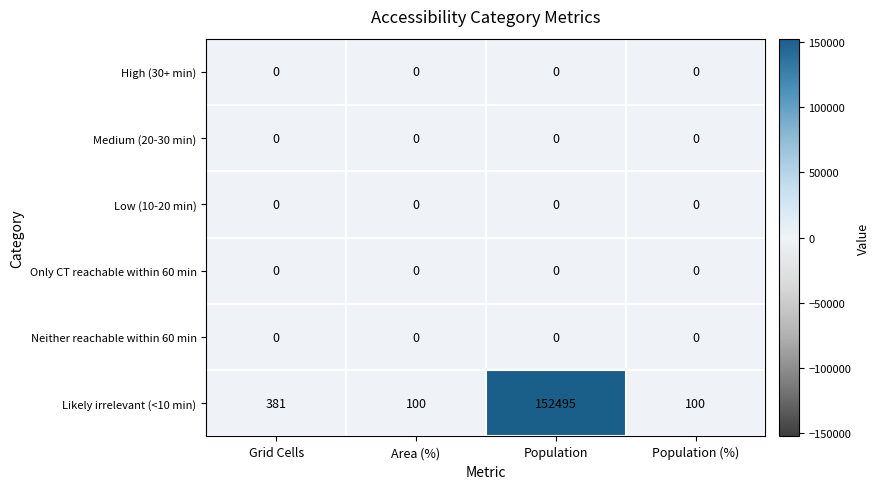

Reading left to right, what are all the values shown in this chart?

High (30+ min): 0	0	0	0
Medium (20-30 min): 0	0	0	0
Low (10-20 min): 0	0	0	0
Only CT reachable within 60 min: 0	0	0	0
Neither reachable within 60 min: 0	0	0	0
Likely irrelevant (<10 min): 381	100	152495	100